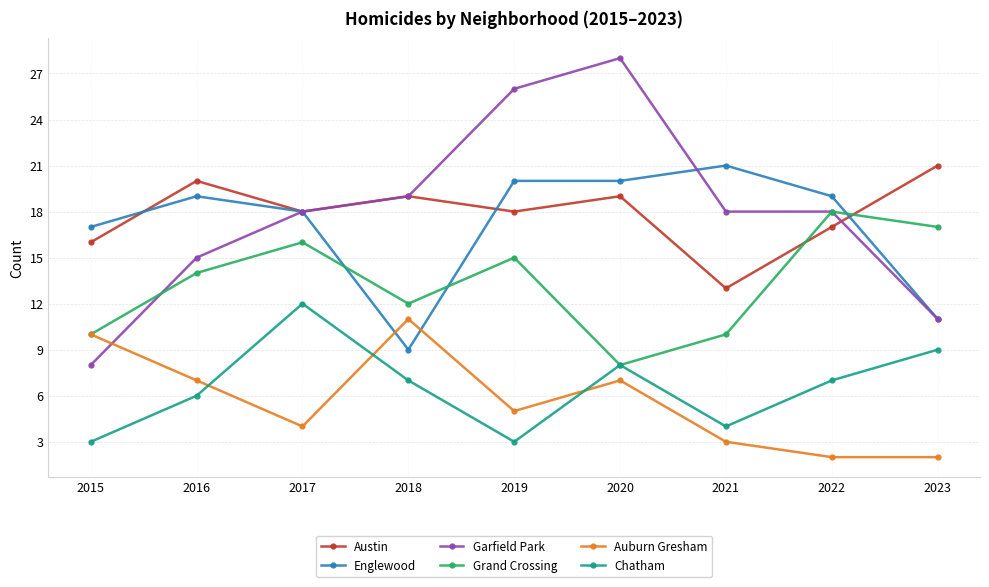

Reading left to right, extract all data points from this chart.

Austin: 16	20	18	19	18	19	13	17	21
Englewood: 17	19	18	9	20	20	21	19	11
Garfield Park: 8	15	18	19	26	28	18	18	11
Grand Crossing: 10	14	16	12	15	8	10	18	17
Auburn Gresham: 10	7	4	11	5	7	3	2	2
Chatham: 3	6	12	7	3	8	4	7	9